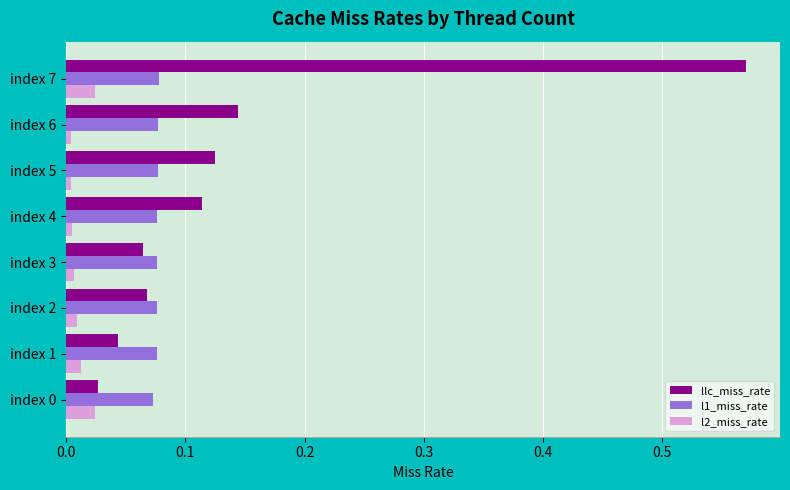

Which series has the widest spread of values?

llc_miss_rate